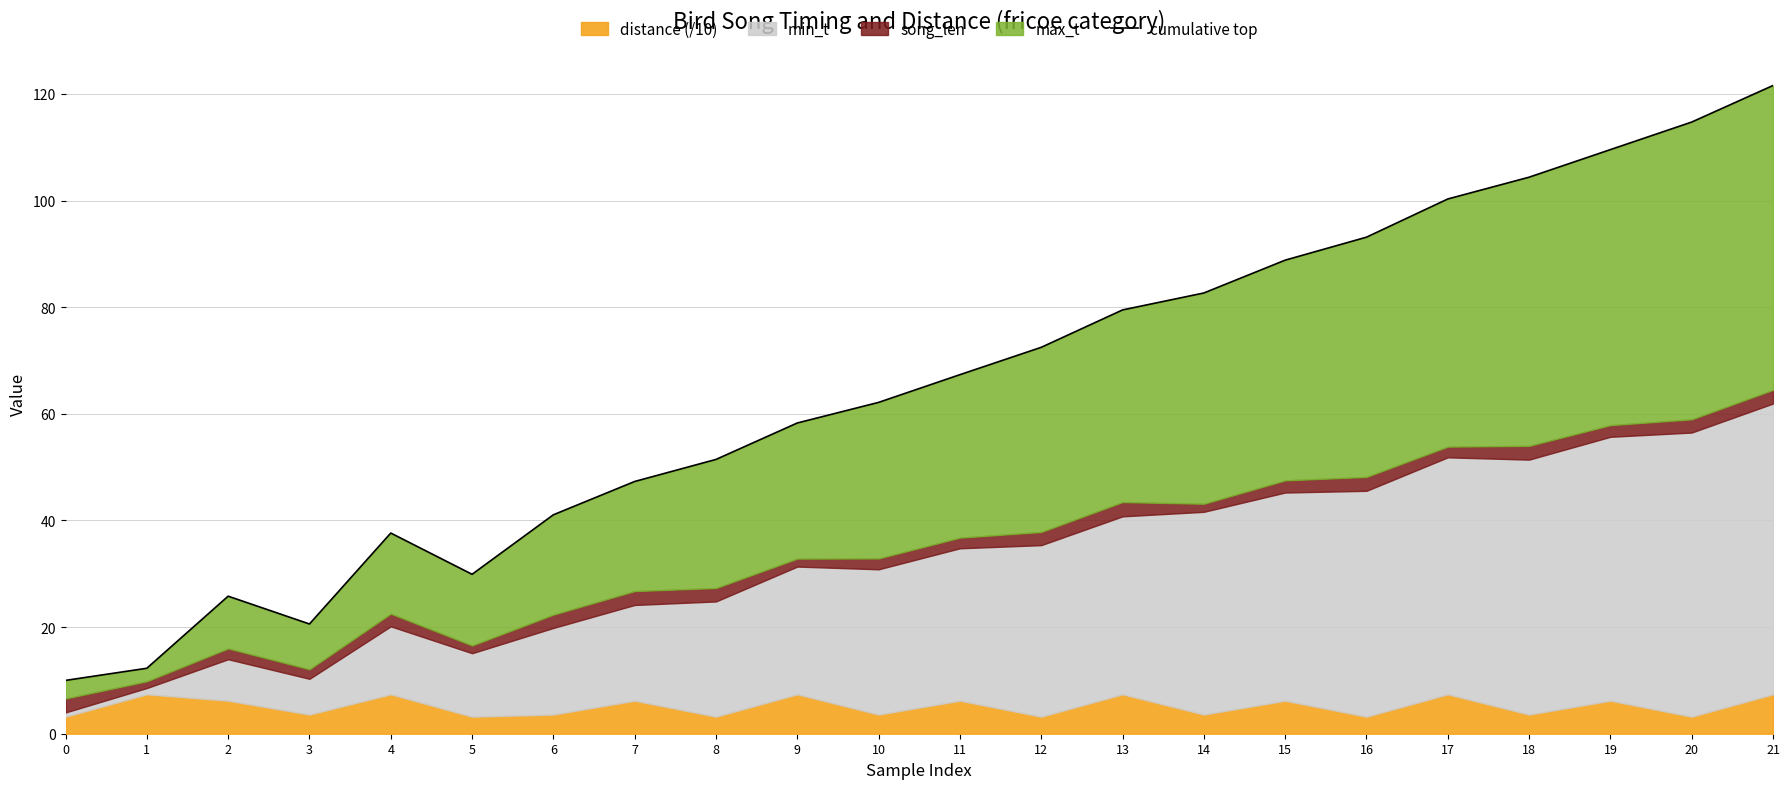

The chart shows a value of 100.3 at 17. True or false?

True